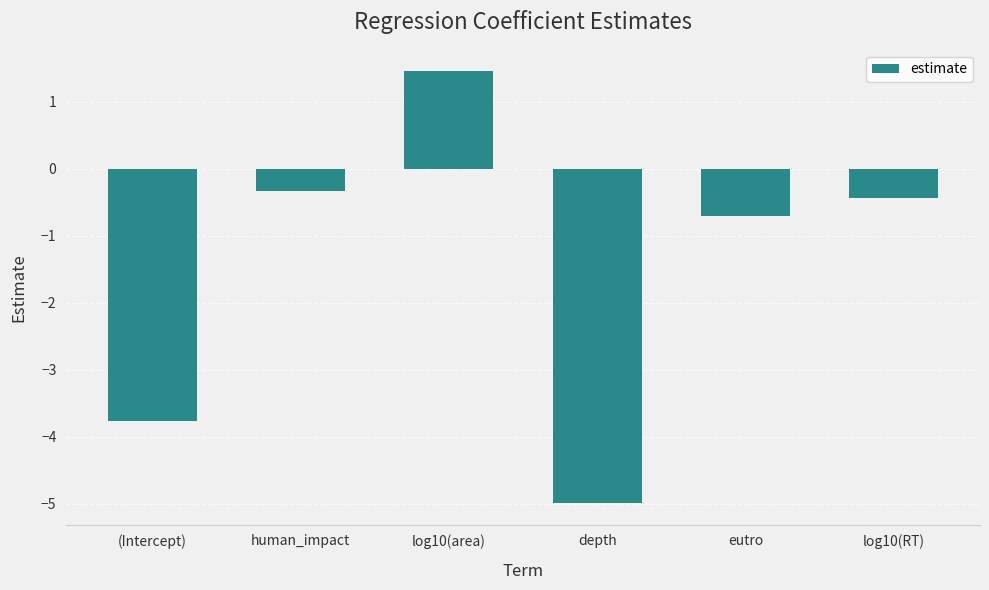

What value does the data have at log10(RT)?

-0.4